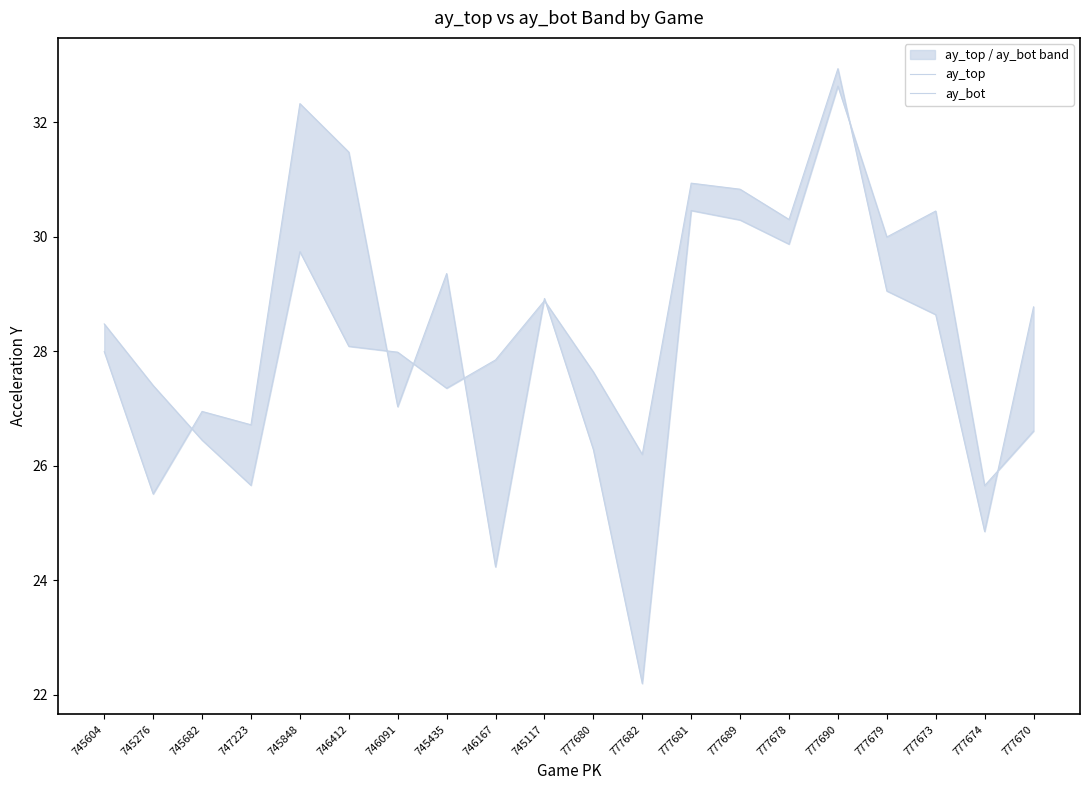

The value of ay_bot at 777670 is 13.7. True or false?

False